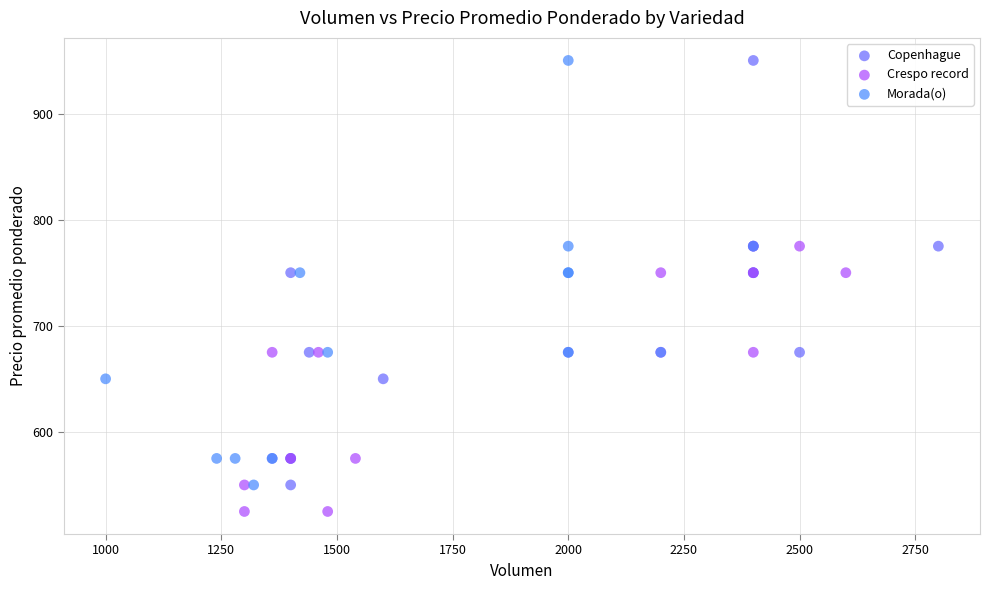

Which series reaches the minimum Y coordinate?

Crespo record